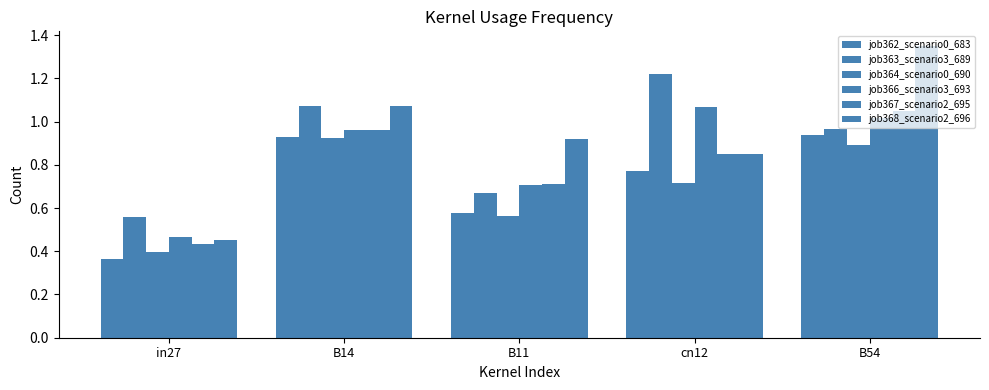

How many distinct data groups are displayed?

6